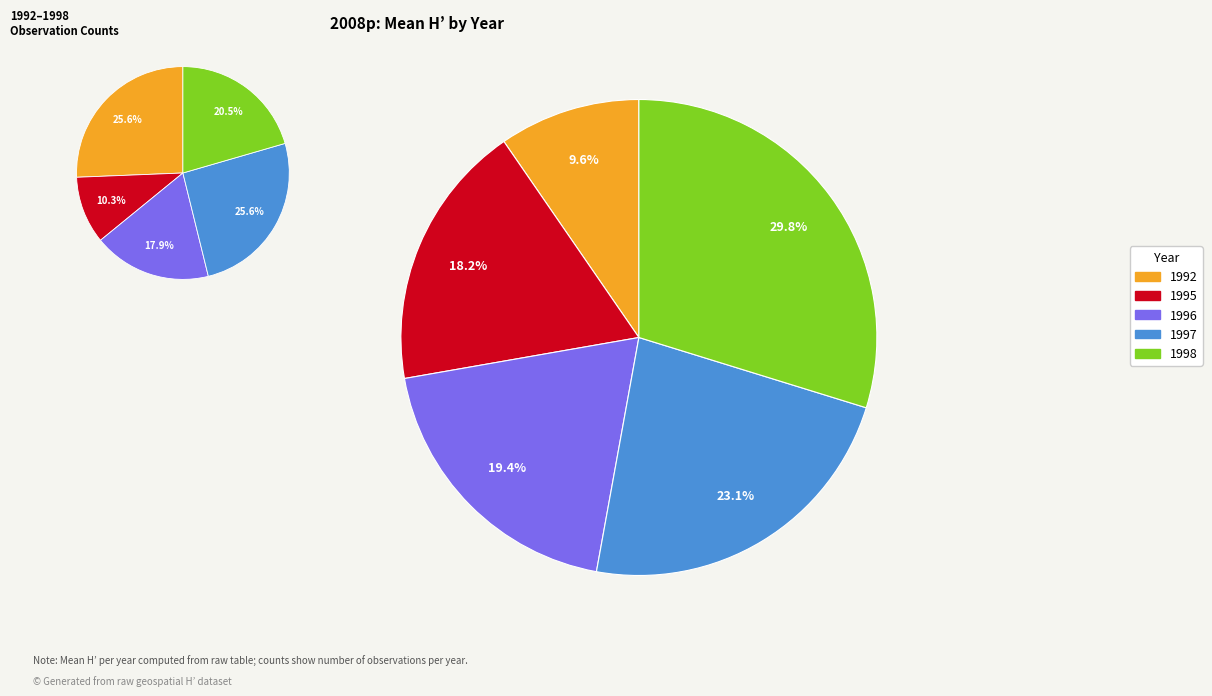

How many slices are in this pie chart?

5